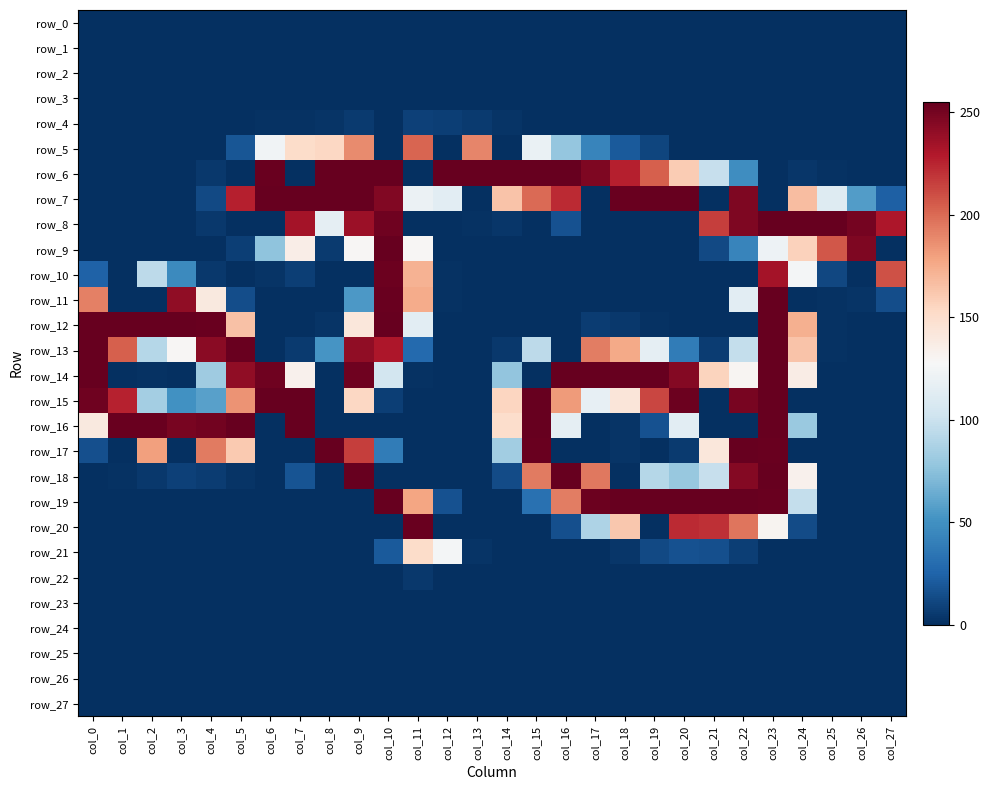

Reading left to right, list all the values displayed in this chart.

row_0: 0	0	0	0	0	0	0	0	0	0	0	0	0	0	0	0	0	0	0	0	0	0	0	0	0	0	0	0
row_1: 0	0	0	0	0	0	0	0	0	0	0	0	0	0	0	0	0	0	0	0	0	0	0	0	0	0	0	0
row_2: 0	0	0	0	0	0	0	0	0	0	0	0	0	0	0	0	0	0	0	0	0	0	0	0	0	0	0	0
row_3: 0	0	0	0	0	0	0	0	0	0	0	0	0	0	0	0	0	0	0	0	0	0	0	0	0	0	0	0
row_4: 0	0	0	0	0	0	1	1	2	5	0	8	7	5	2	0	0	0	0	0	0	0	0	0	0	0	0	0
row_5: 0	0	0	0	0	18	123	151	154	188	0	202	0	190	0	119	78	43	20	10	0	0	0	0	0	0	0	0
row_6: 0	0	0	0	4	0	254	0	255	255	255	0	255	255	255	255	255	247	227	204	160	98	48	0	3	1	0	0
row_7: 0	0	0	0	12	227	255	255	255	255	246	120	114	0	164	200	223	0	254	255	255	0	247	0	167	111	56	23
row_8: 0	0	0	0	4	0	0	234	116	237	252	0	0	1	3	0	16	0	0	0	0	216	247	255	255	255	250	231
row_9: 0	0	0	0	0	7	76	136	5	129	255	129	0	0	0	0	0	0	0	0	0	12	43	121	157	207	247	0
row_10: 24	0	94	46	4	0	2	7	0	0	253	172	1	0	0	0	0	0	0	0	0	0	0	234	125	11	0	209
row_11: 192	0	0	241	140	14	0	0	0	54	254	175	1	0	0	0	0	0	0	0	0	0	114	255	0	1	2	14
row_12: 255	255	255	255	254	165	0	0	2	142	255	114	0	0	0	0	0	6	4	1	0	0	0	255	173	1	0	0
row_13: 255	204	91	129	243	254	0	5	52	241	231	28	0	0	4	94	0	193	176	116	38	6	97	255	164	1	0	0
row_14: 255	0	1	0	82	241	252	133	0	252	104	1	0	0	77	0	255	255	255	255	245	156	130	255	137	0	0	0
row_15: 252	226	84	50	58	185	255	255	0	154	7	0	0	0	155	255	182	117	143	213	253	0	249	255	0	0	0	0
row_16: 140	254	254	249	251	255	0	255	0	0	0	0	0	0	150	255	116	0	2	16	114	0	0	255	80	0	0	0
row_17: 15	0	180	0	194	161	0	0	255	216	38	0	0	0	83	254	0	0	2	0	5	142	255	254	0	0	0	0
row_18: 0	1	4	8	6	2	0	17	0	255	0	0	0	0	13	194	255	195	0	91	79	98	245	255	133	0	0	0
row_19: 0	0	0	0	0	0	0	0	0	0	255	178	16	0	0	32	193	253	255	255	255	255	255	254	97	0	0	0
row_20: 0	0	0	0	0	0	0	0	0	0	0	254	0	0	0	0	15	88	162	0	223	221	196	131	13	0	0	0
row_21: 0	0	0	0	0	0	0	0	0	0	20	151	125	2	0	0	0	0	3	12	16	15	7	0	0	0	0	0
row_22: 0	0	0	0	0	0	0	0	0	0	0	4	0	0	0	0	0	0	0	0	0	0	0	0	0	0	0	0
row_23: 0	0	0	0	0	0	0	0	0	0	0	0	0	0	0	0	0	0	0	0	0	0	0	0	0	0	0	0
row_24: 0	0	0	0	0	0	0	0	0	0	0	0	0	0	0	0	0	0	0	0	0	0	0	0	0	0	0	0
row_25: 0	0	0	0	0	0	0	0	0	0	0	0	0	0	0	0	0	0	0	0	0	0	0	0	0	0	0	0
row_26: 0	0	0	0	0	0	0	0	0	0	0	0	0	0	0	0	0	0	0	0	0	0	0	0	0	0	0	0
row_27: 0	0	0	0	0	0	0	0	0	0	0	0	0	0	0	0	0	0	0	0	0	0	0	0	0	0	0	0